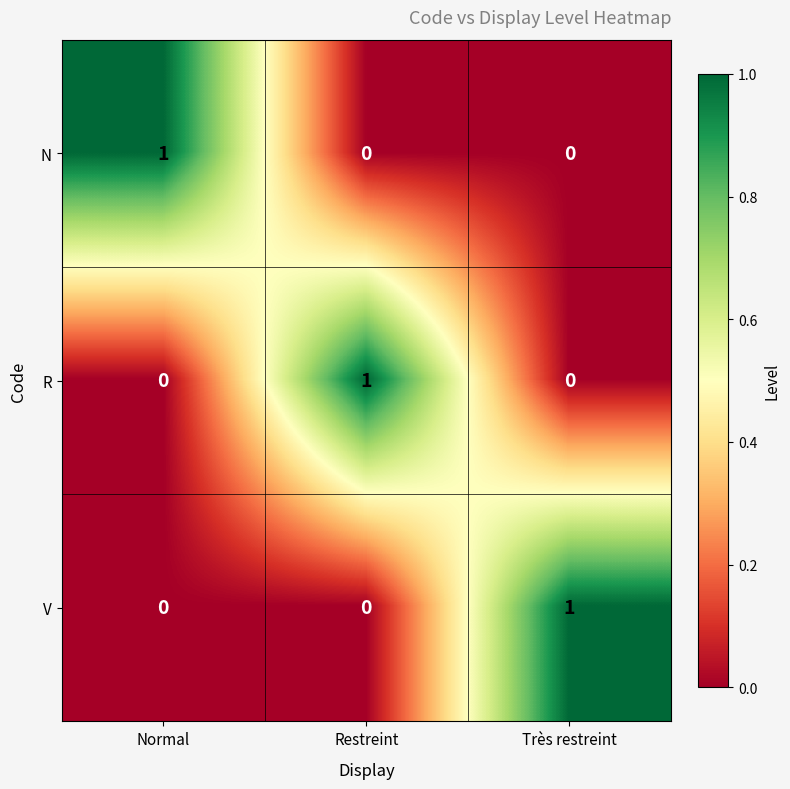

How many series are shown in this chart?

3